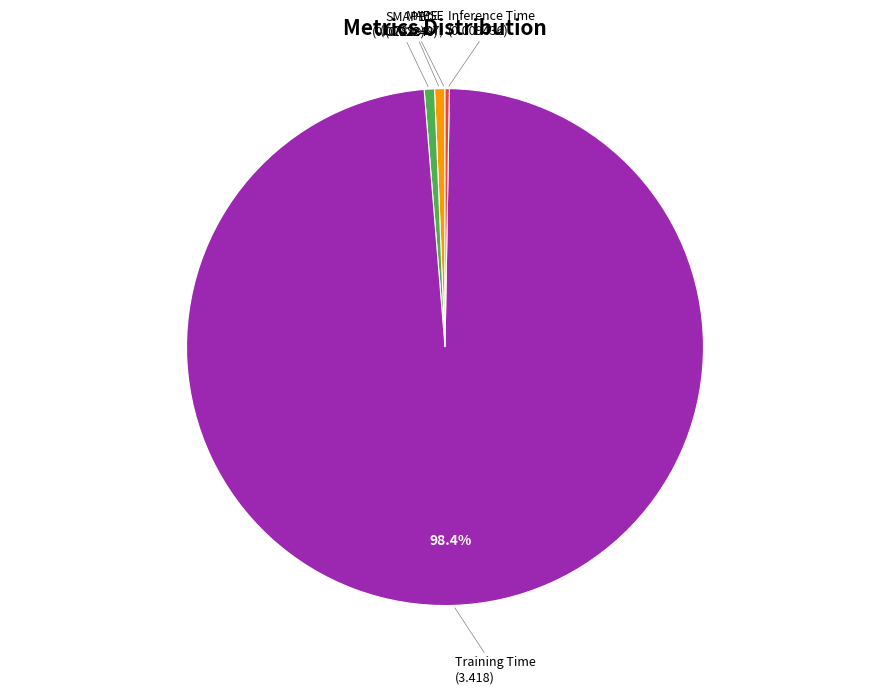

Is there any slice that represents more than half of the pie?

Yes